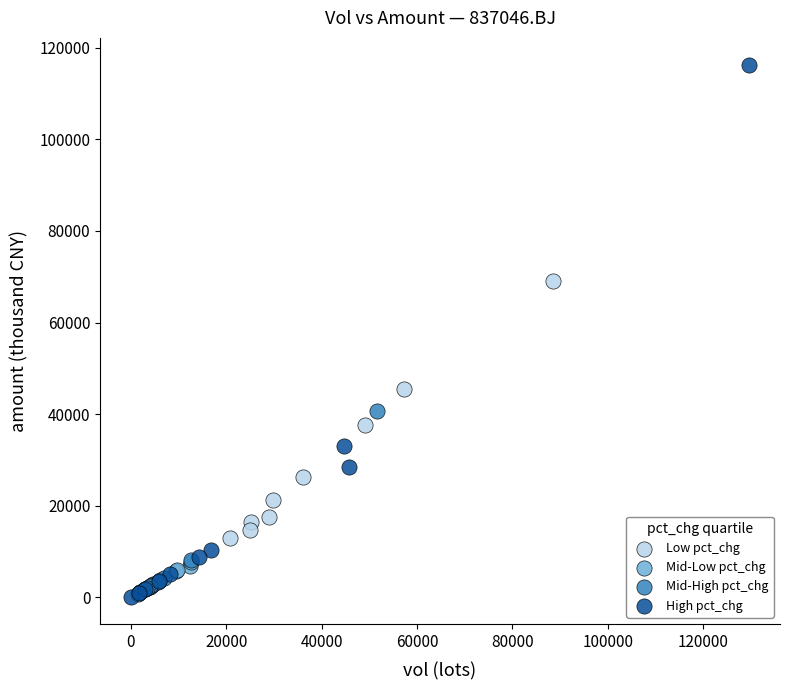

Which series has the widest spread of Y values?

High pct_chg